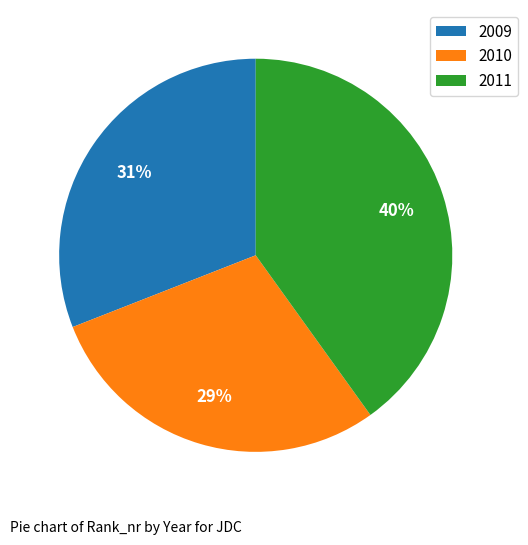

To the nearest percent, what is the difference between the 2011 and 2009 slice percentages?

9%